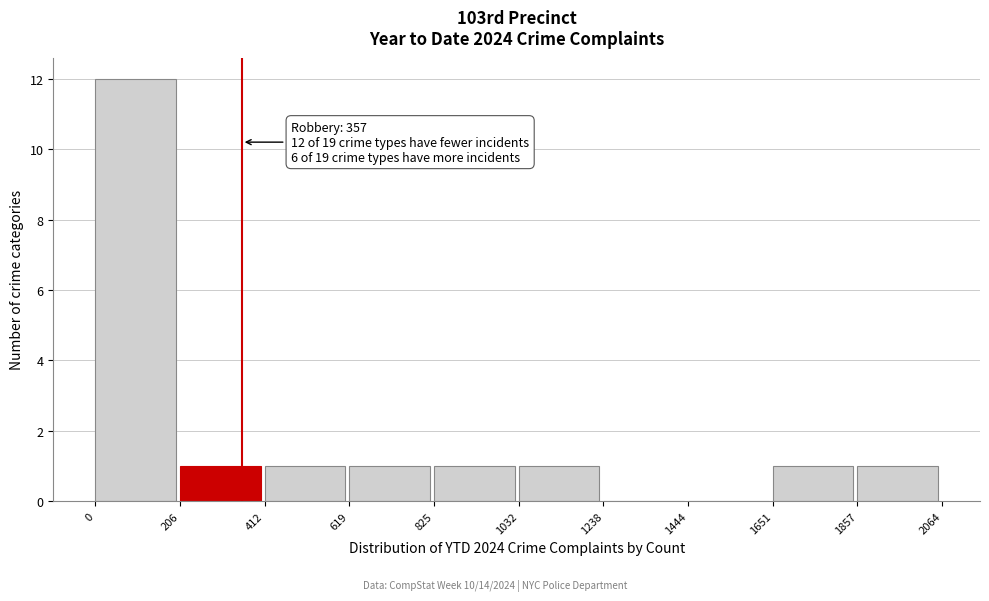

Which range on the x-axis has the tallest bar?

0 to 206